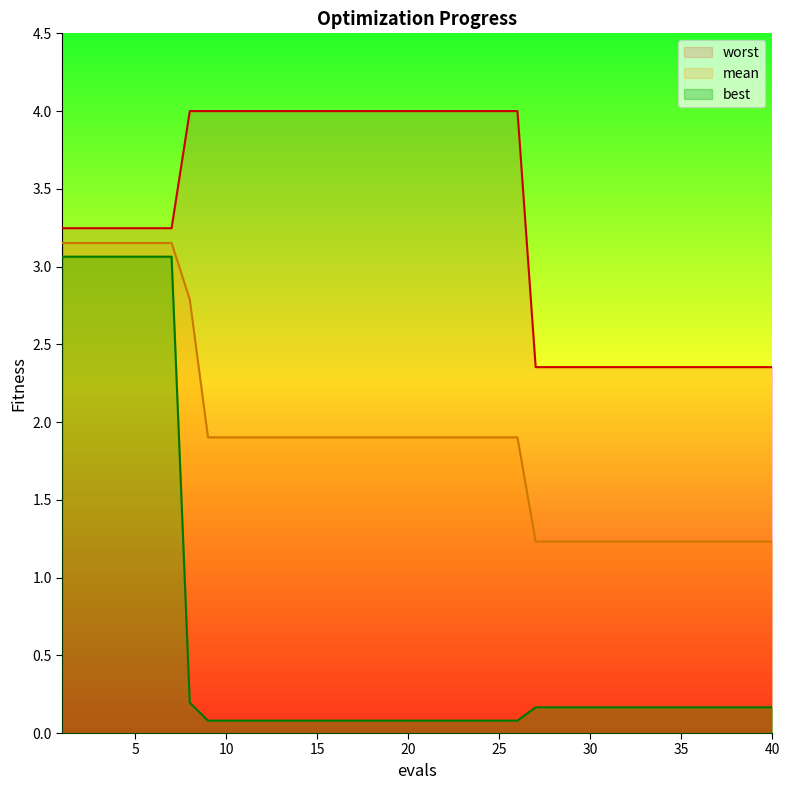

At how many categories does at least one series exceed 3?

26